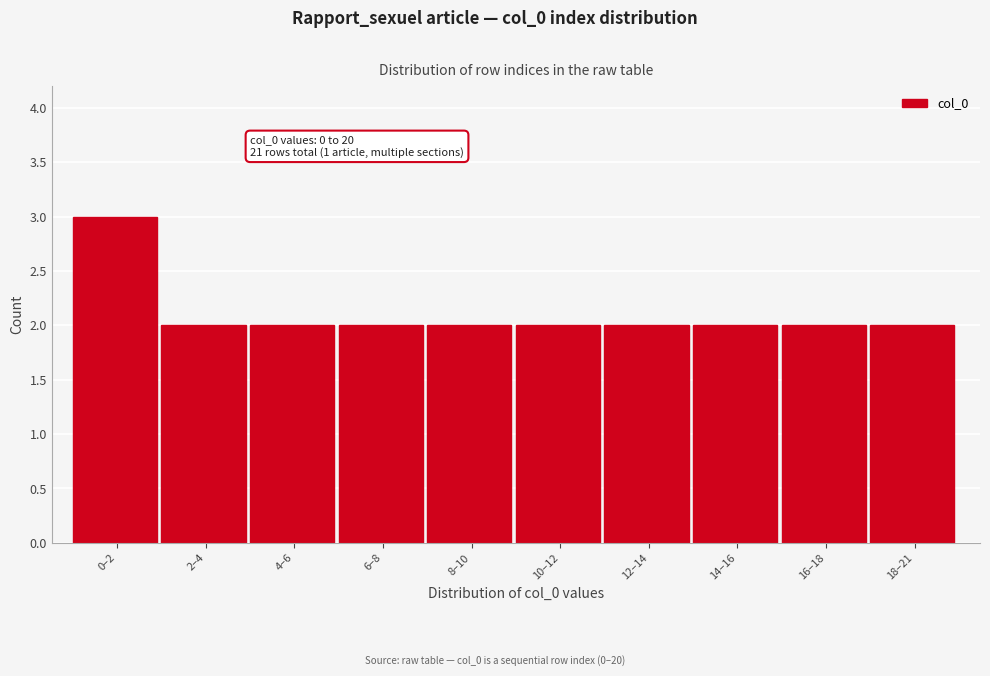

Reading left to right, extract all data points from this chart.

3	2	2	2	2	2	2	2	2	2